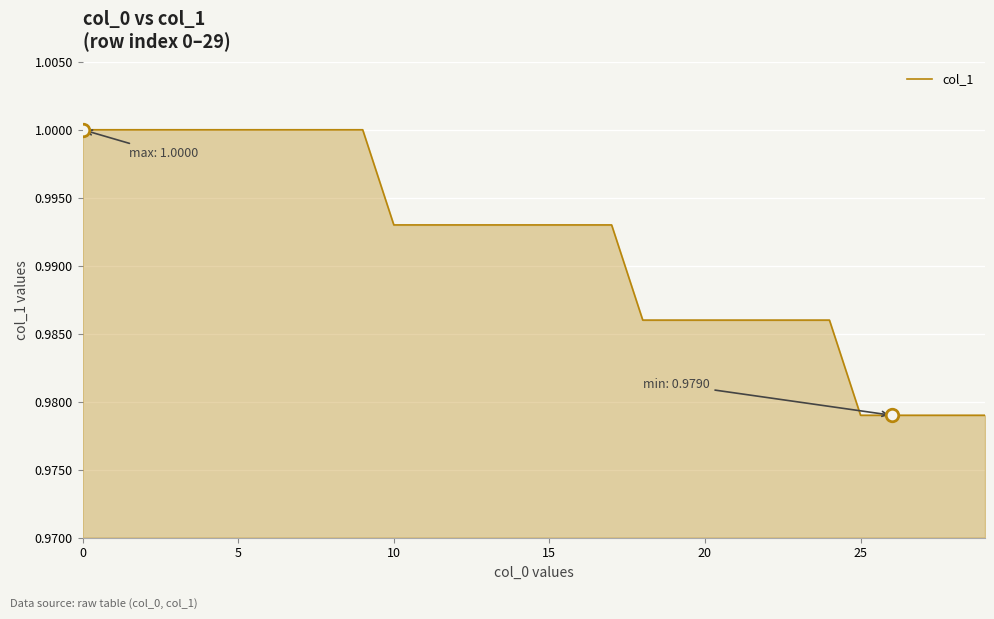

Does the chart have visible grid lines?

Yes